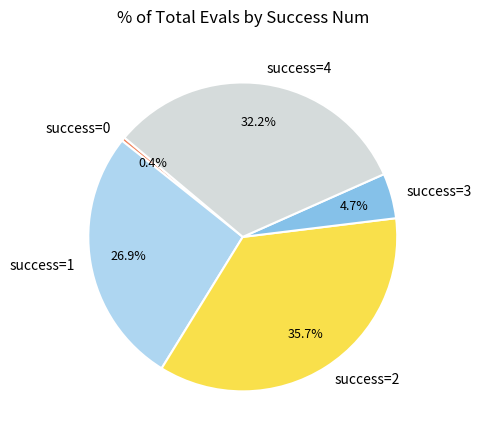

How many segments does this pie chart have?

5